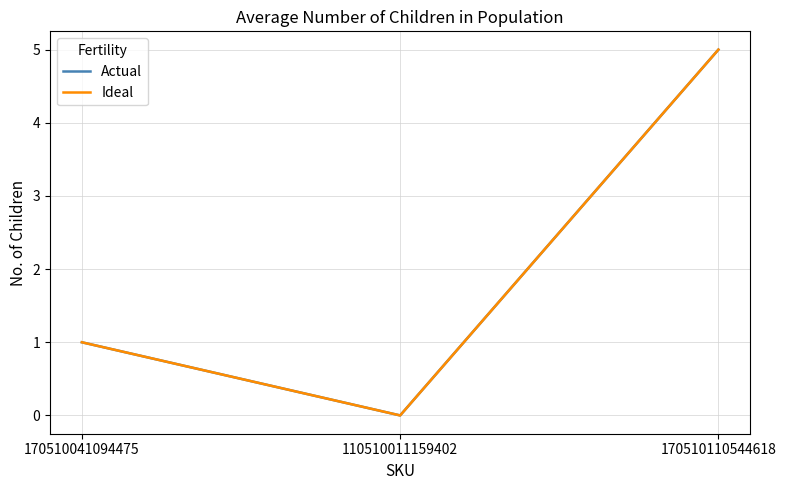

List the labels in order of Actual value, largest first.

170510110544618, 170510041094475, 110510011159402